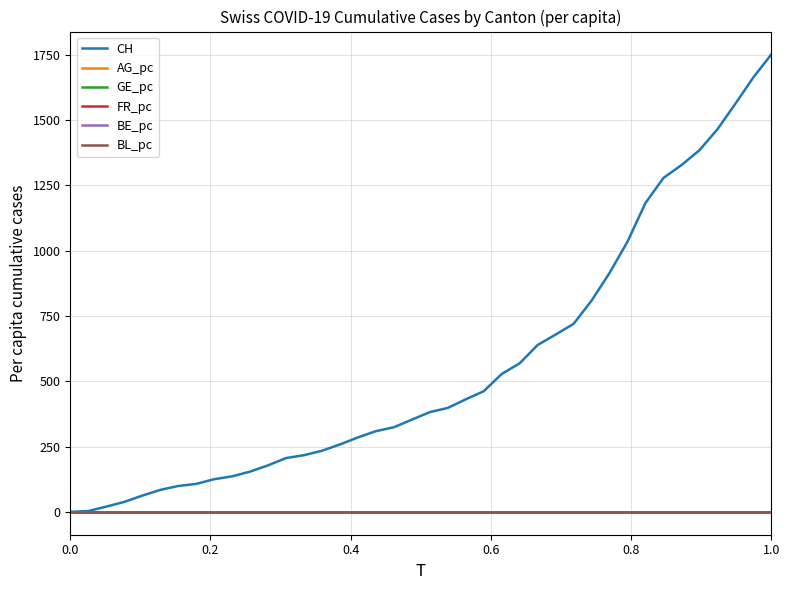

Which series has the largest total across all categories?

CH